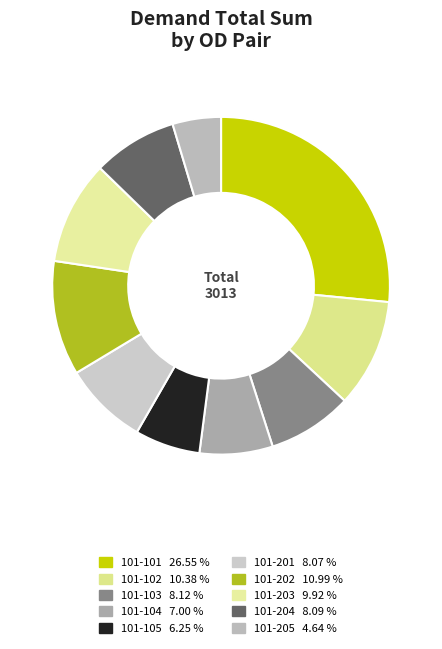

What is the change in value from 101-105 to 101-204?

+55.4